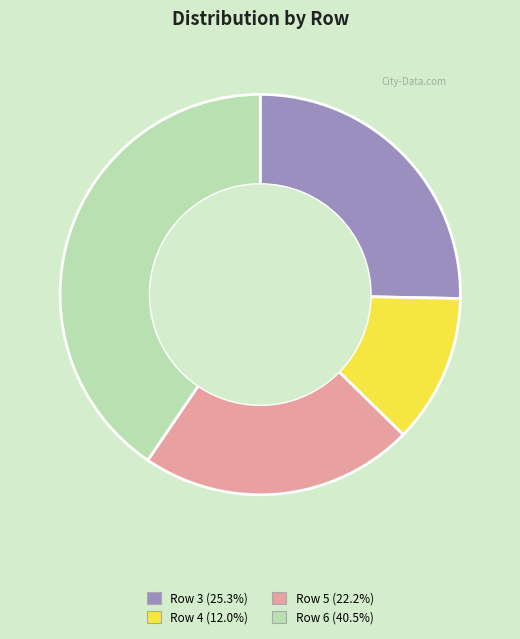

Is there any slice that represents more than half of the pie?

No